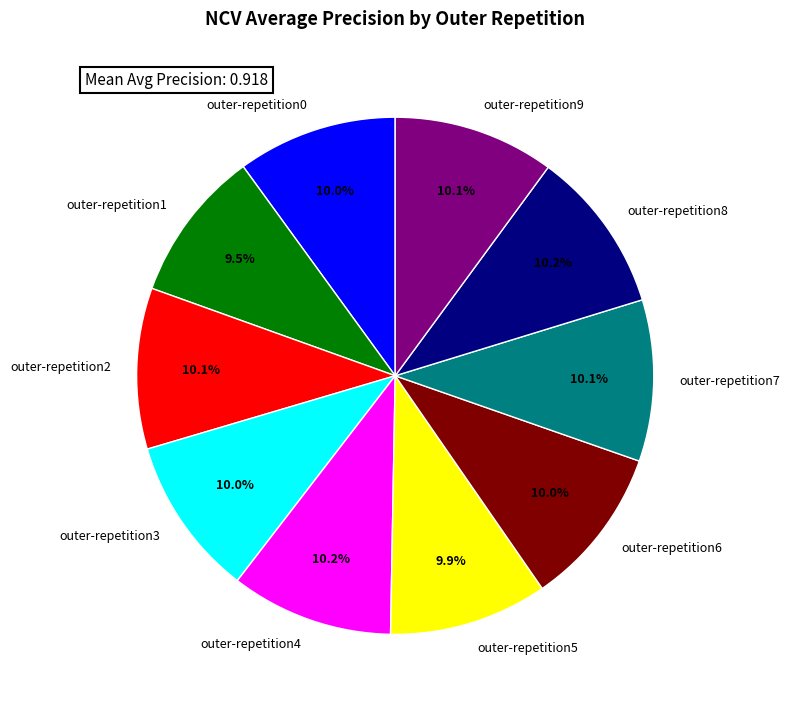

How many slices are in this pie chart?

10